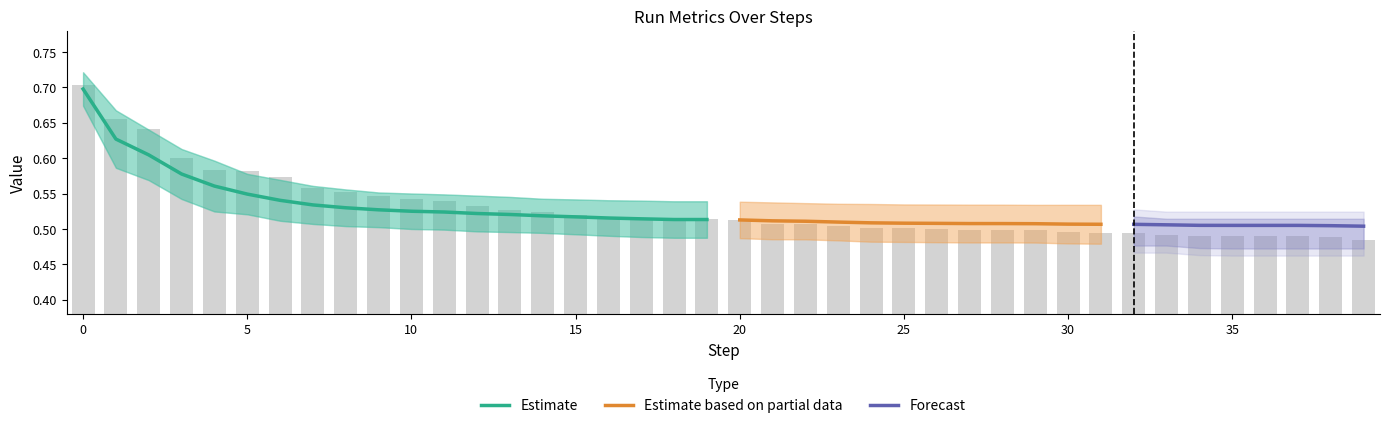

The value of RUN 10 at 1 is 0.6. True or false?

True